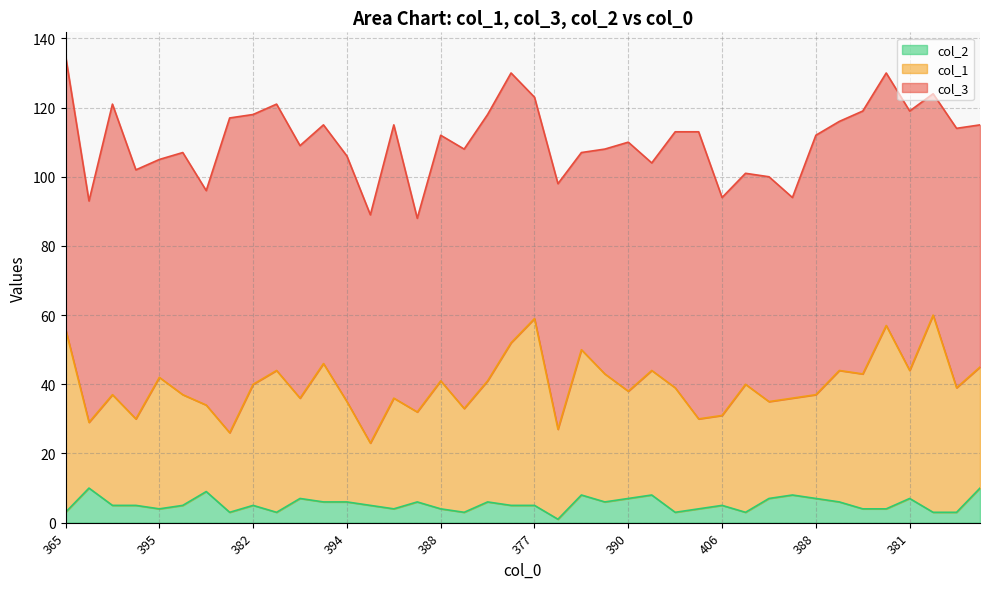

Reading right to left, list all the values displayed in this chart.

col_2 line: 10	3	3	7	4	4	6	7	8	7	3	5	4	3	8	7	6	8	1	5	5	6	3	4	6	4	5	6	6	7	3	5	3	9	5	4	5	5	10	3
col_1 line: 45	39	60	44	57	43	44	37	36	35	40	31	30	39	44	38	43	50	27	59	52	41	33	41	32	36	23	35	46	36	44	40	26	34	37	42	30	37	29	56
col_3 line: 115	114	124	119	130	119	116	112	94	100	101	94	113	113	104	110	108	107	98	123	130	118	108	112	88	115	89	106	115	109	121	118	117	96	107	105	102	121	93	135